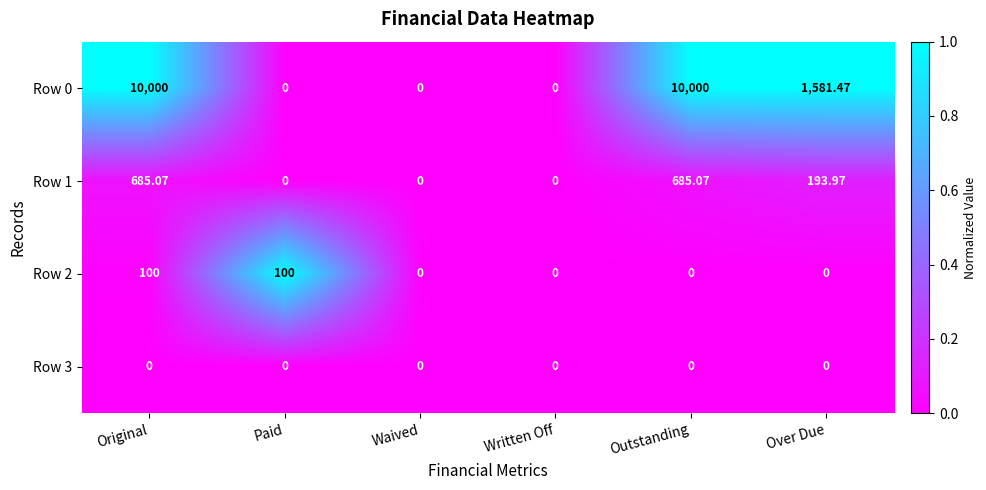

At which category is the sum across all series the highest?

Original